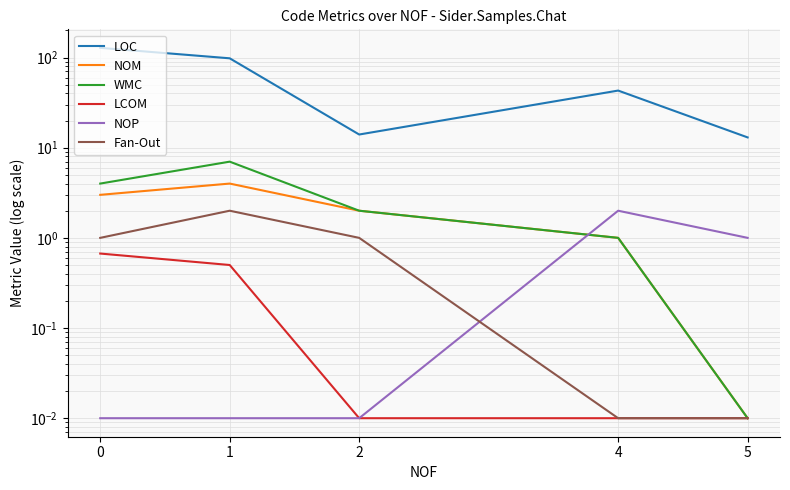

What is the difference between the maximum and second lowest values in the WMC series?

6.0